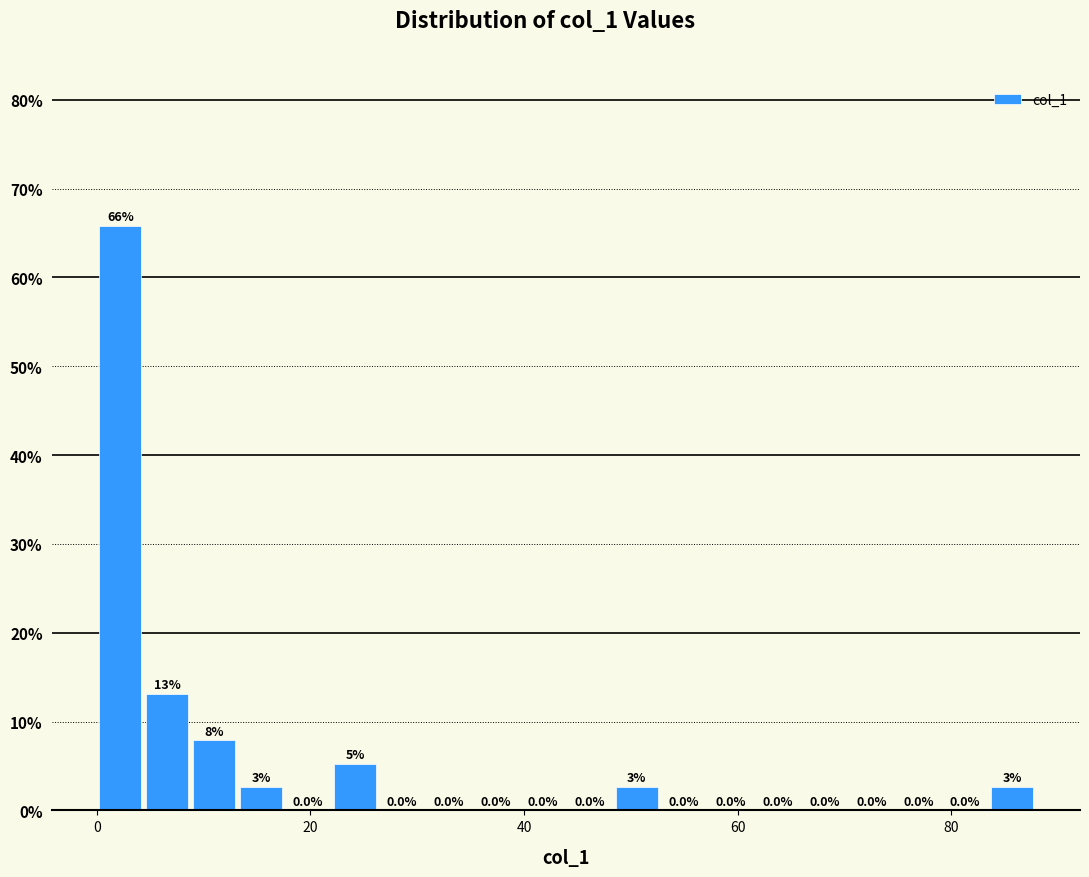

Around what value on the x-axis is the tallest bar? Give the approximate position of its centre, as read against the axis.

2